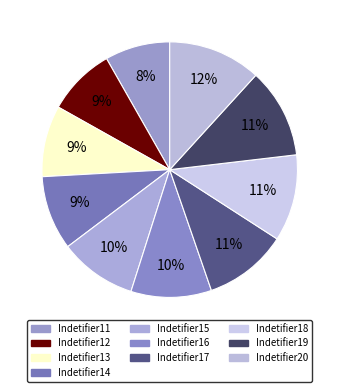

What is the total percentage of Indetifier15 and Indetifier18?

20.8%